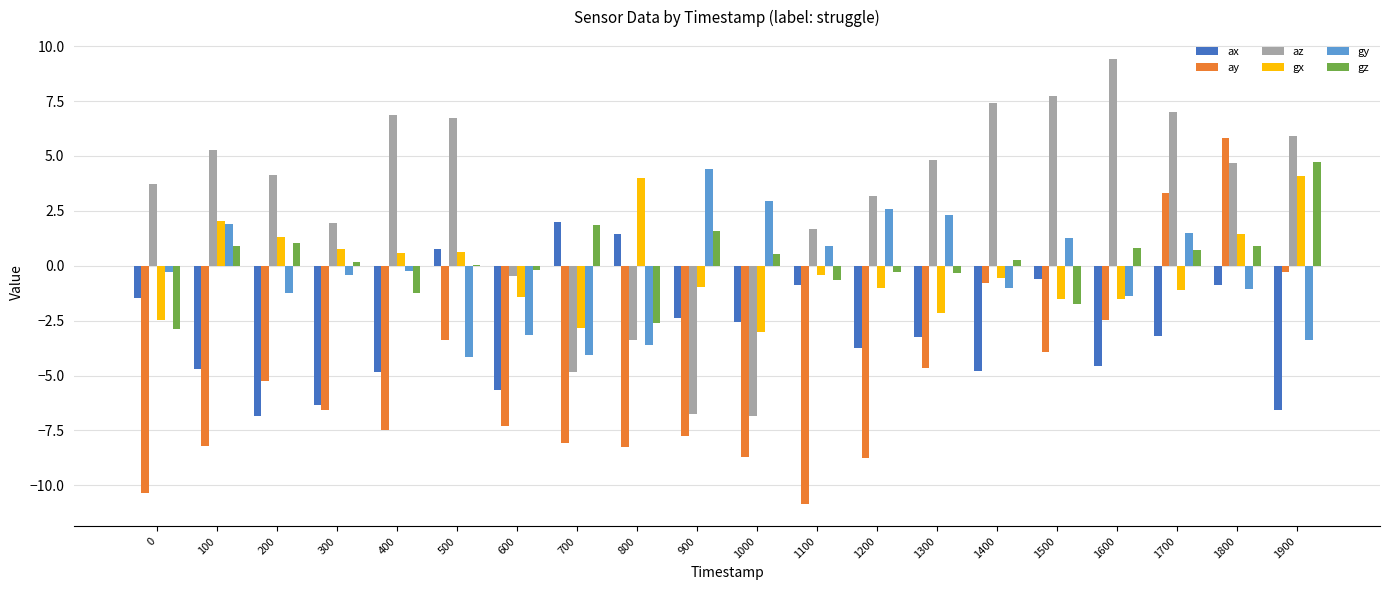

What is the greatest value displayed?

9.4